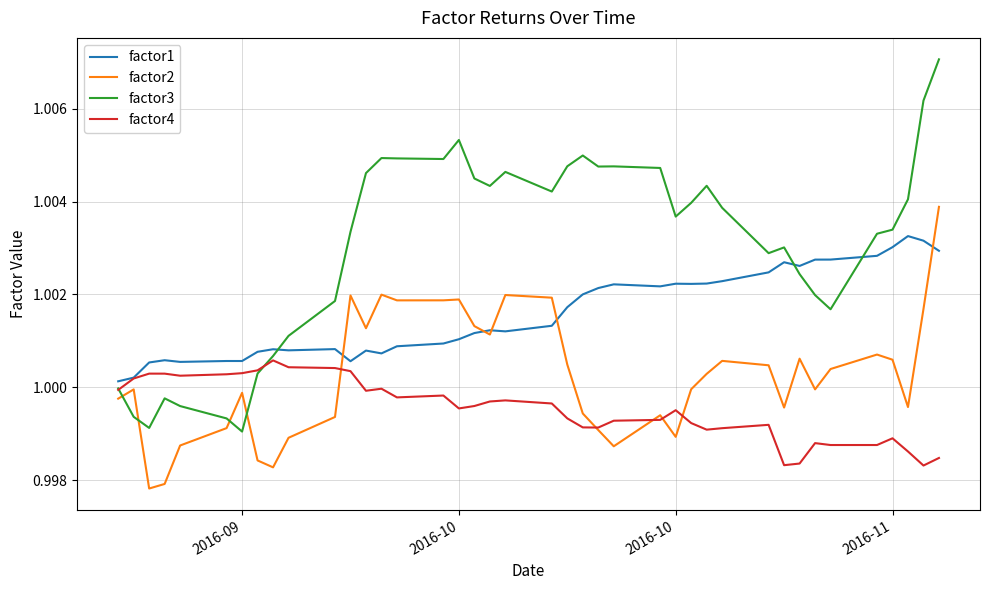

Which series has the largest total across all categories?

factor3